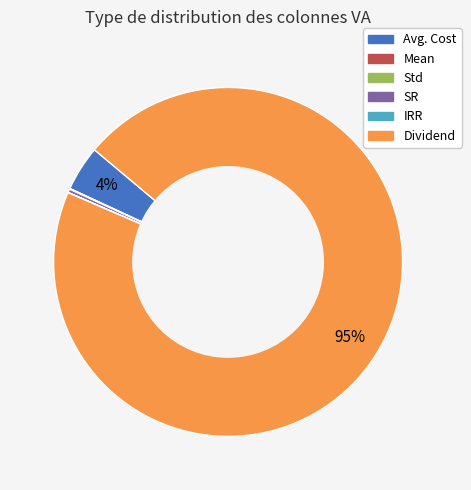

Which category has the biggest portion of the pie?

Dividend